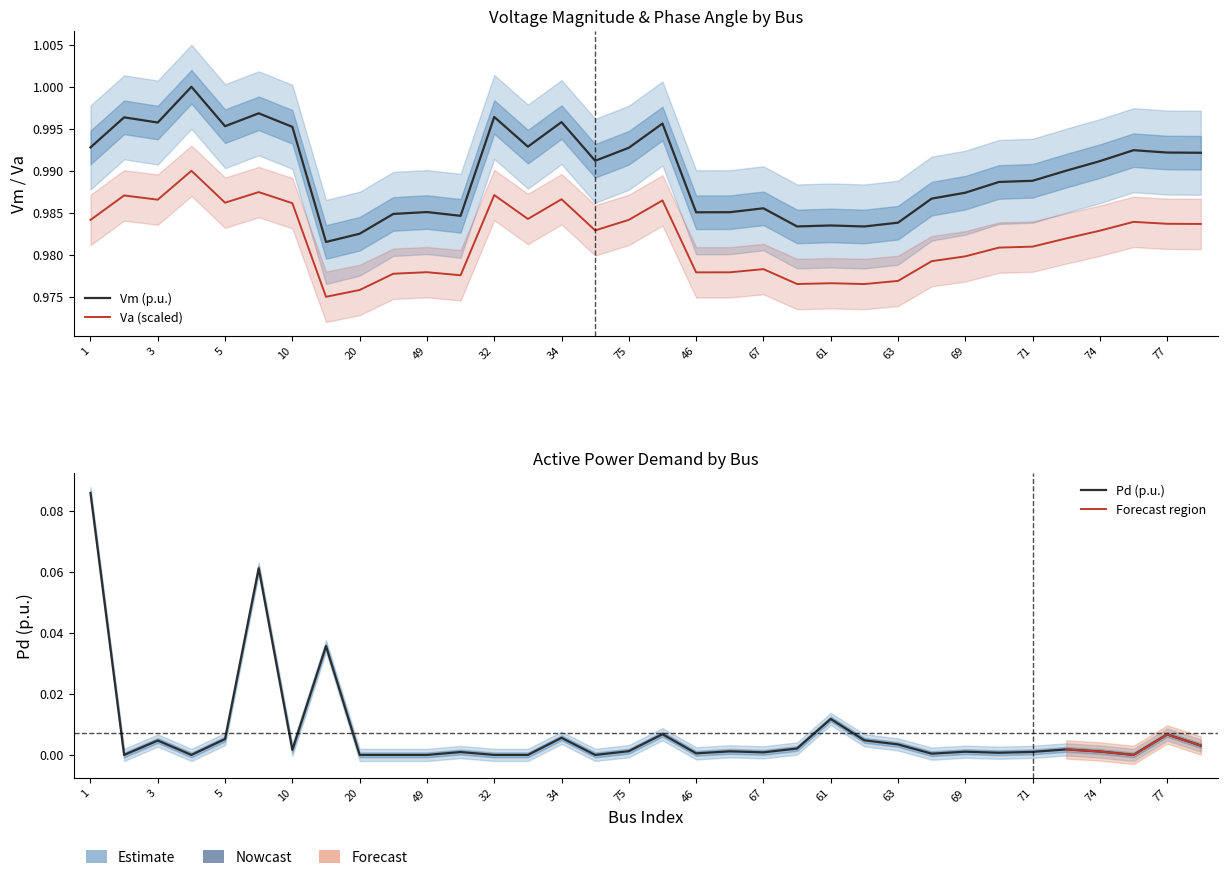

True or false: Pd and Vm cross at least once.

False